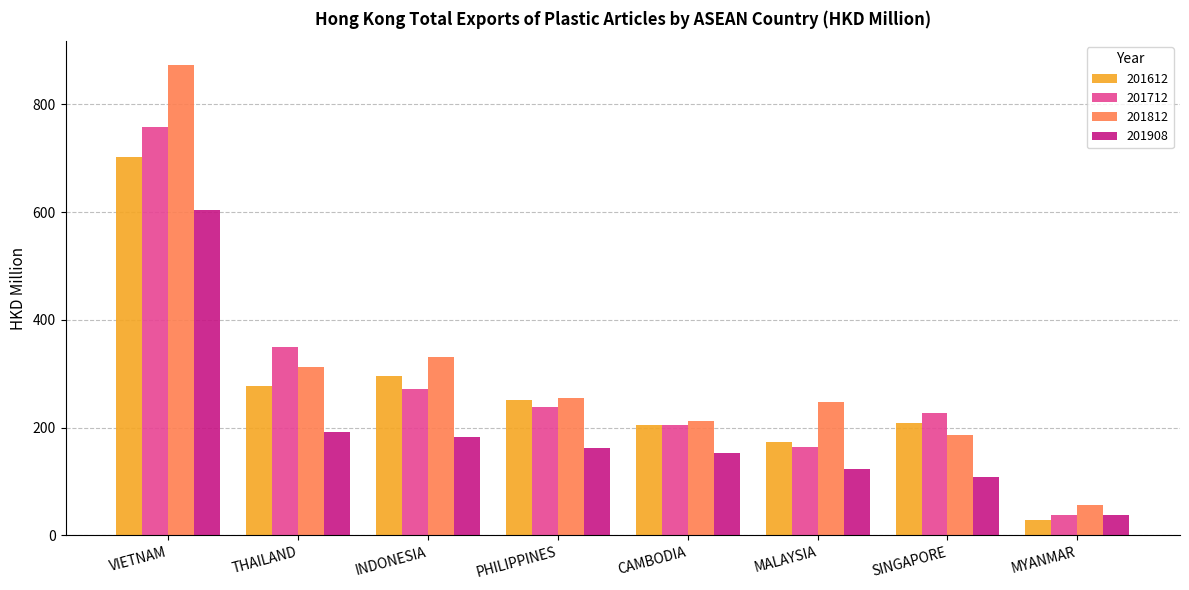

What value does the 201908 series have at PHILIPPINES?

161.4